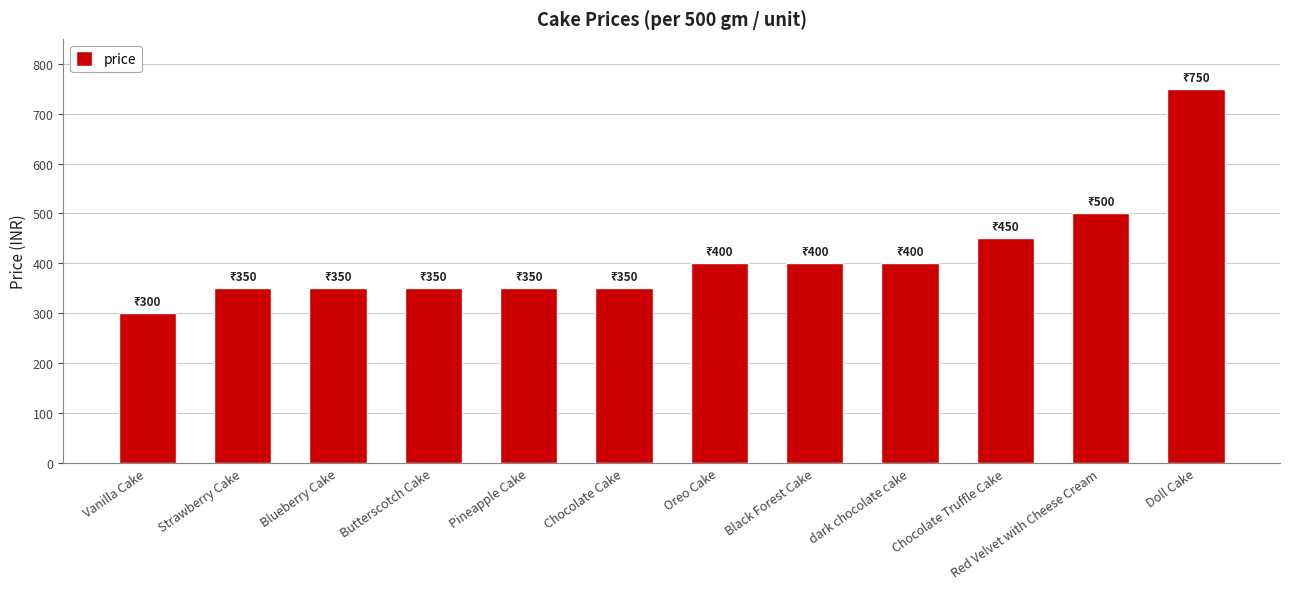

What is the sum of the values at Red Velvet with Cheese Cream and Butterscotch Cake?

850